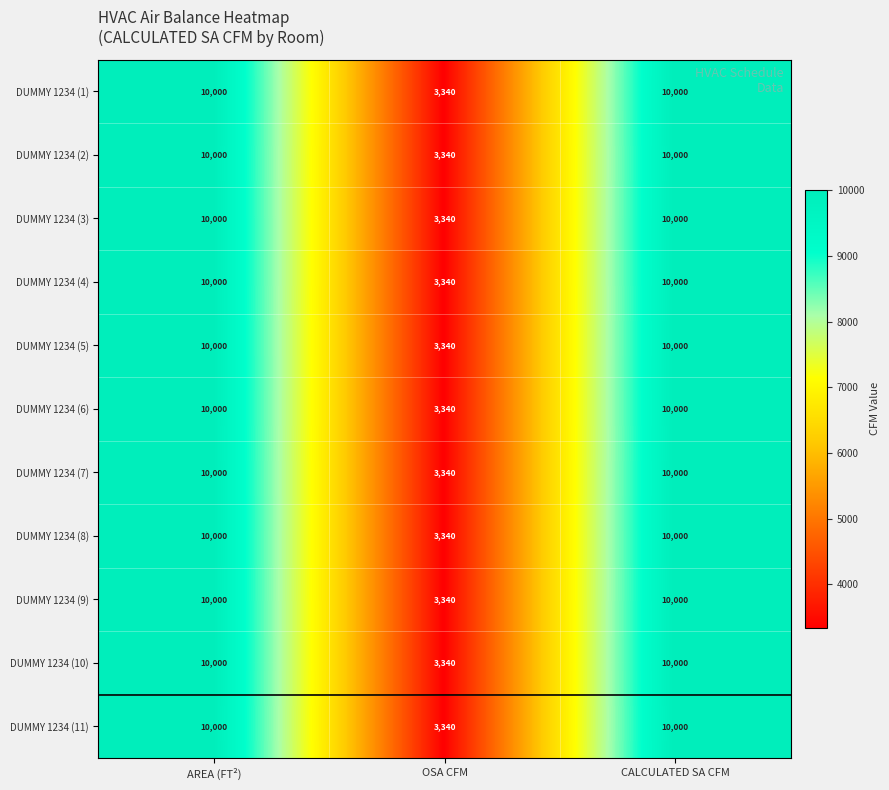

The DUMMY 1234 (8) series shows 14761 at CALCULATED SA CFM. True or false?

False